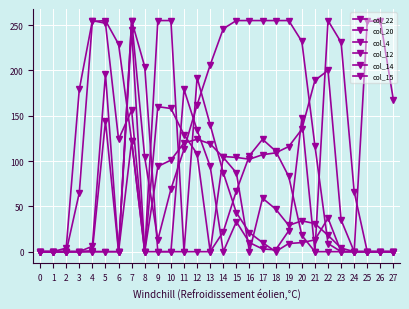

How many lines are shown in the chart?

6